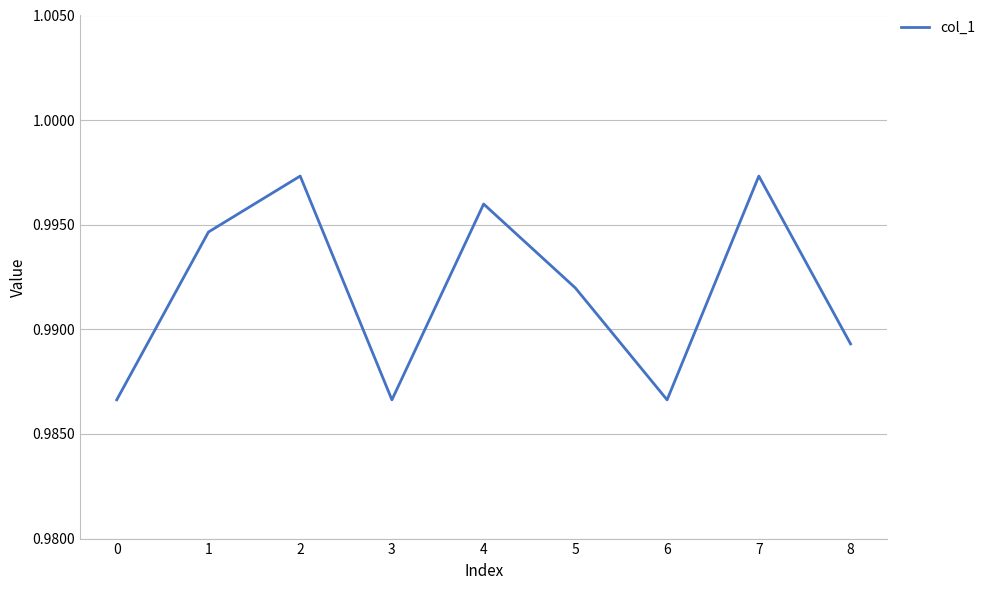

The chart shows a value of 0.5 at 6. True or false?

False